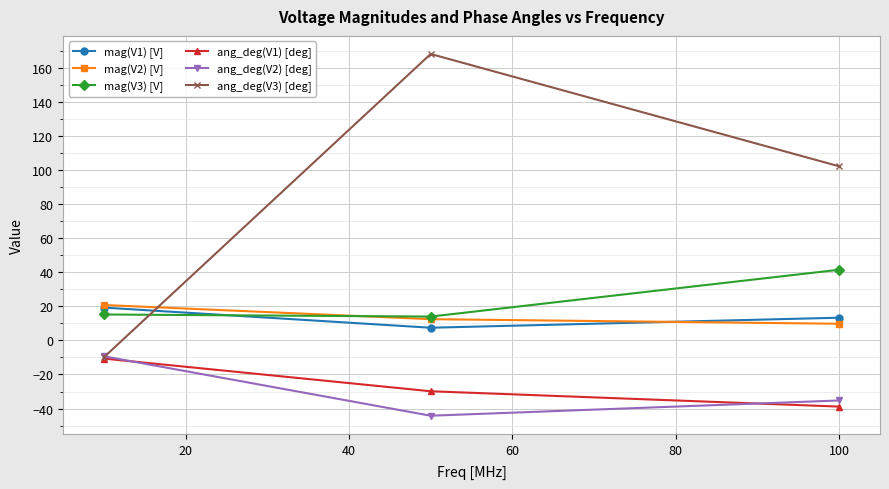

What is the maximum value for mag(V1) [V]?

19.3